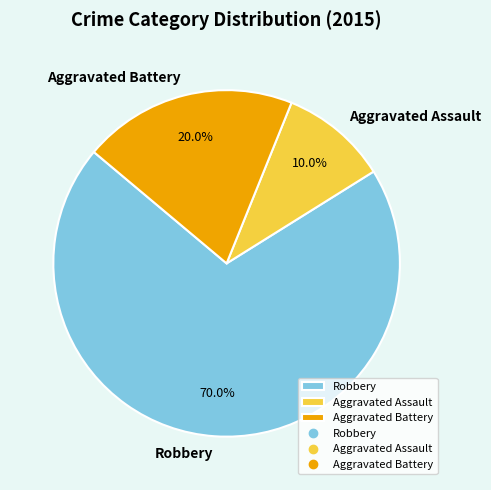

To the nearest percent, what percentage of the pie is Aggravated Battery?

20%